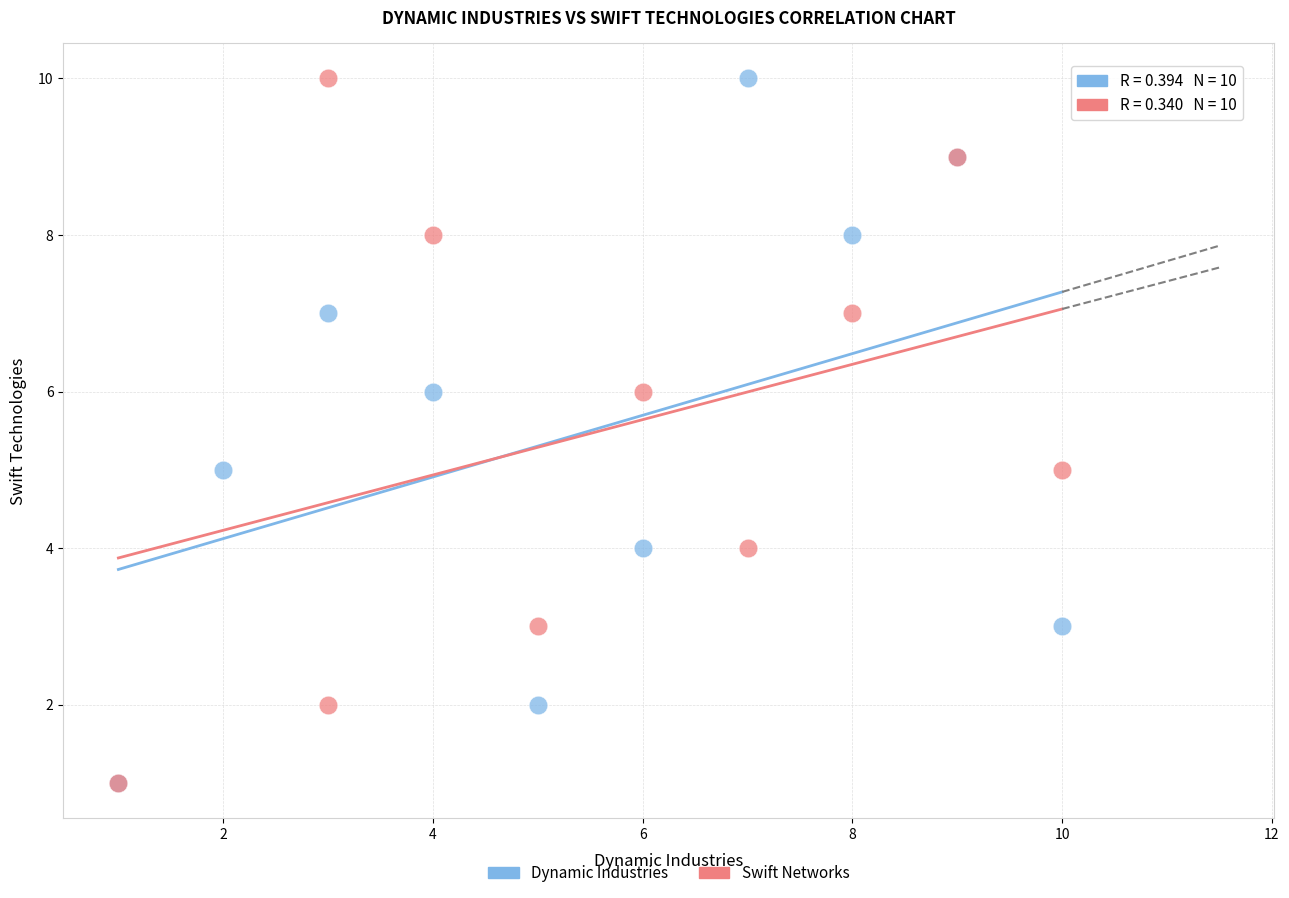

What are all the series names shown in the legend?

Dynamic Industries, Swift Networks